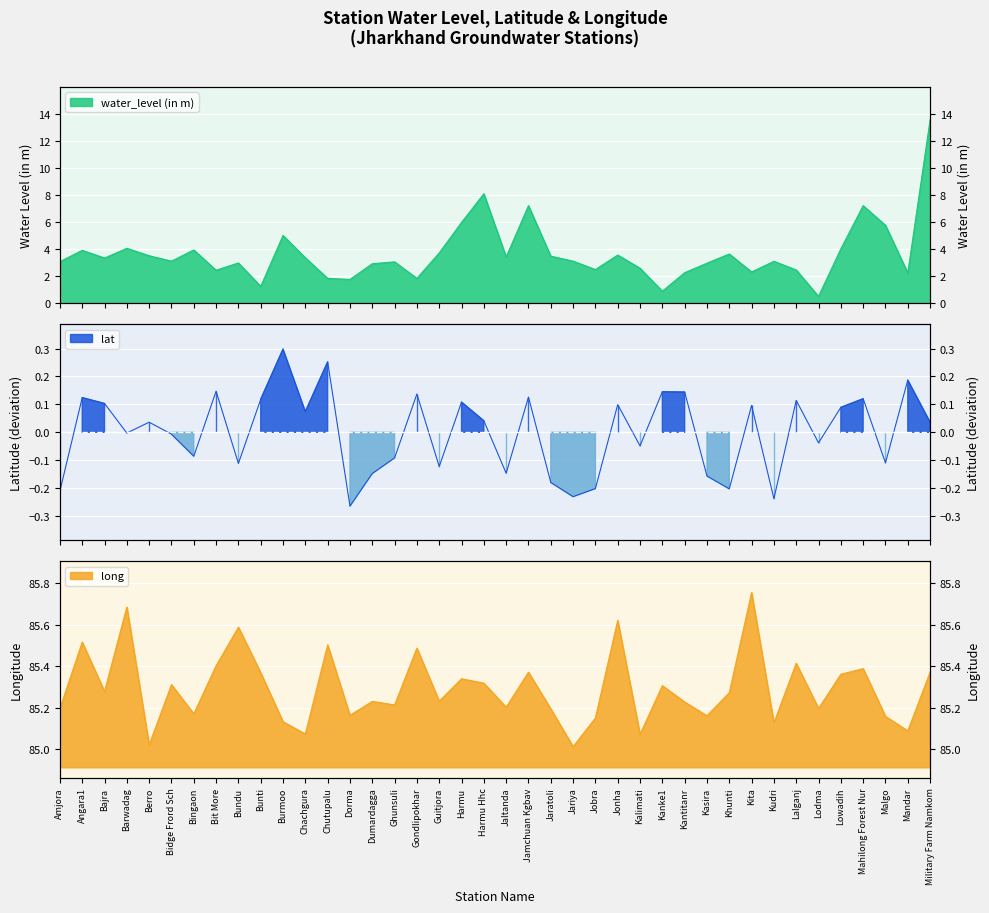

True or false: lat and water_level (in m) intersect in this chart.

False